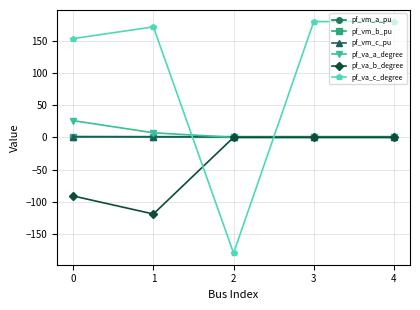

Which series has the largest total across all categories?

pf_va_c_degree